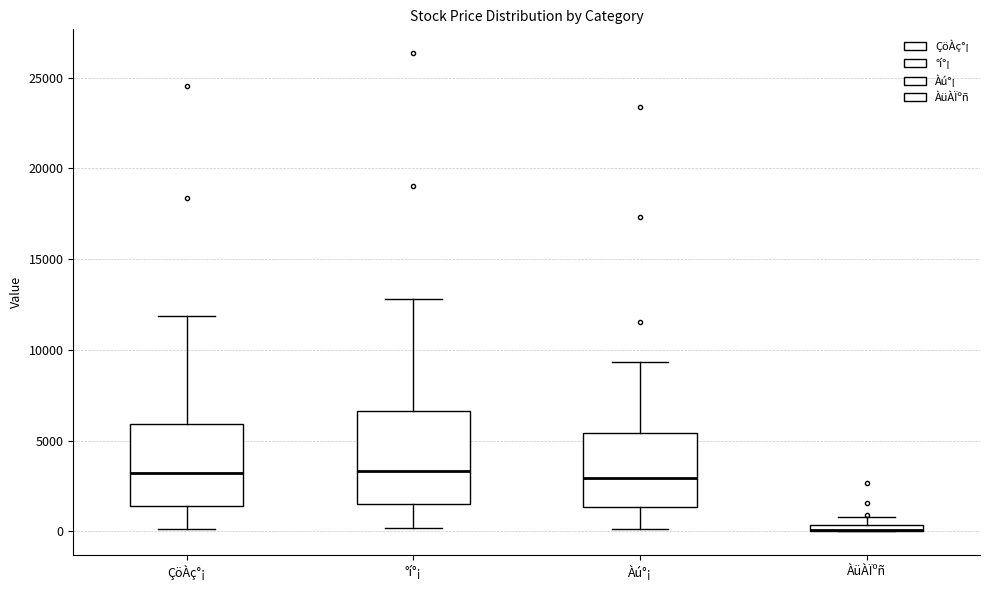

Which box is the tallest, from its lower edge to its upper edge?

°í°¡